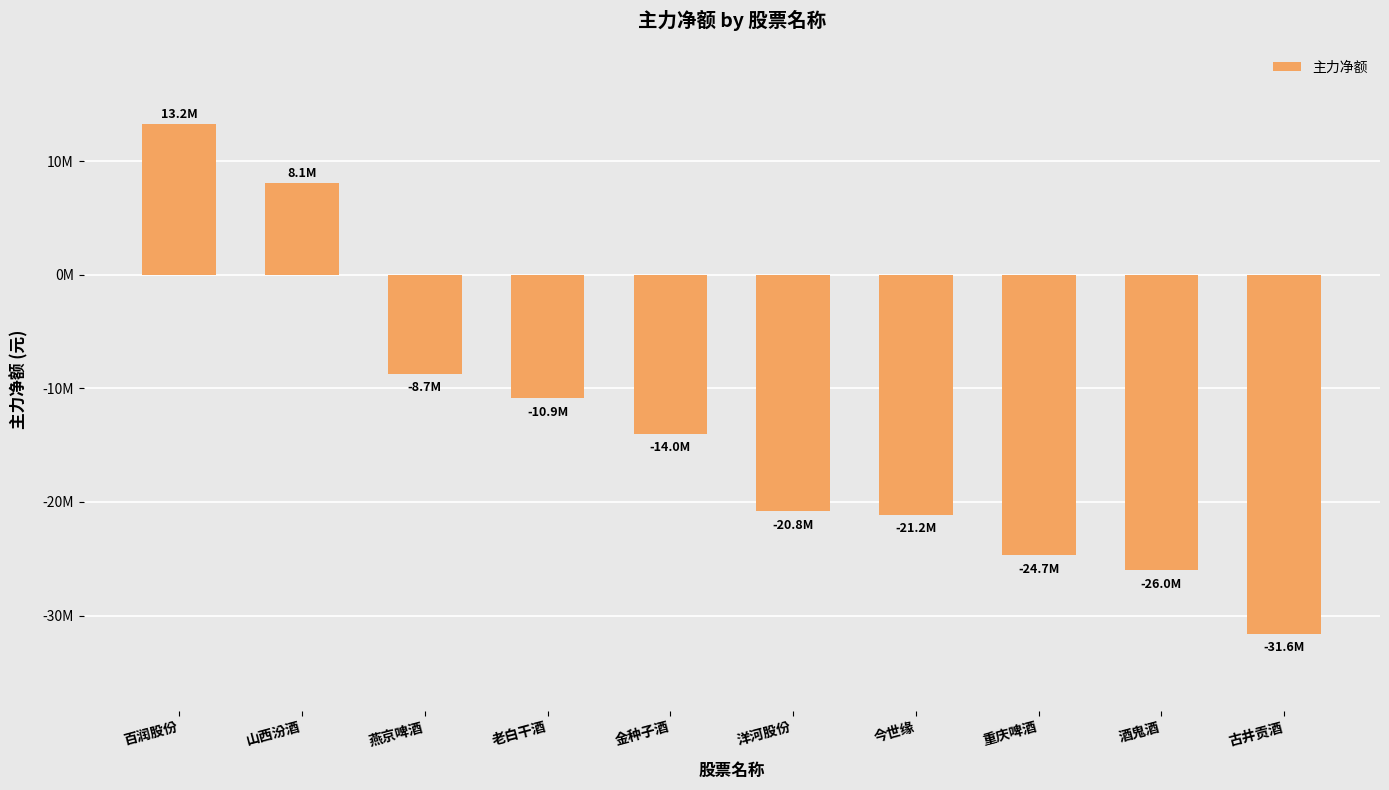

Read the value at 百润股份, to the nearest 100.

13230300